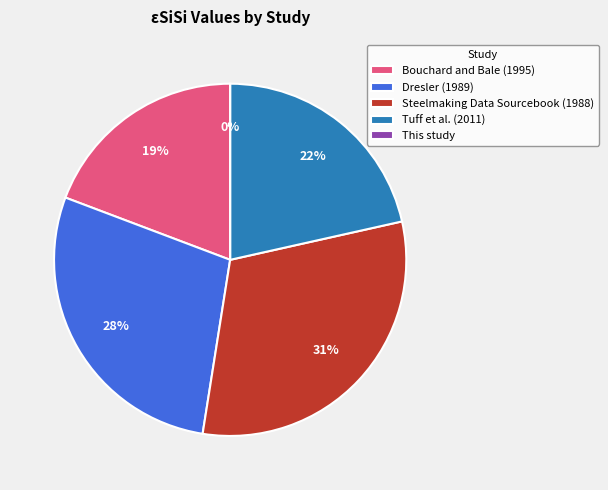

How many segments does this pie chart have?

5